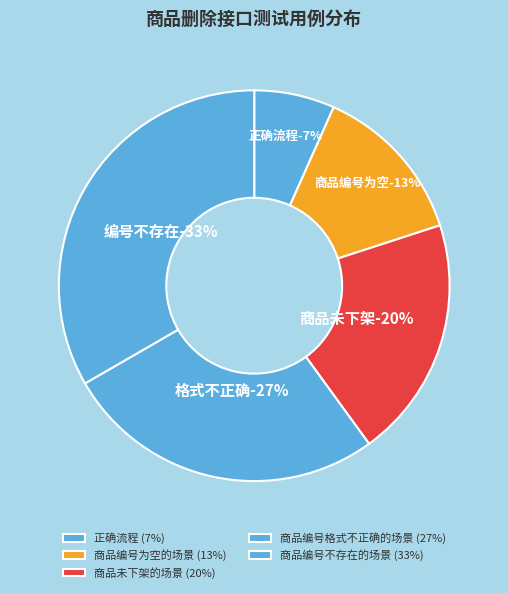

Do 正确流程 and 商品编号格式不正确的场景 together represent more than half of the pie?

No